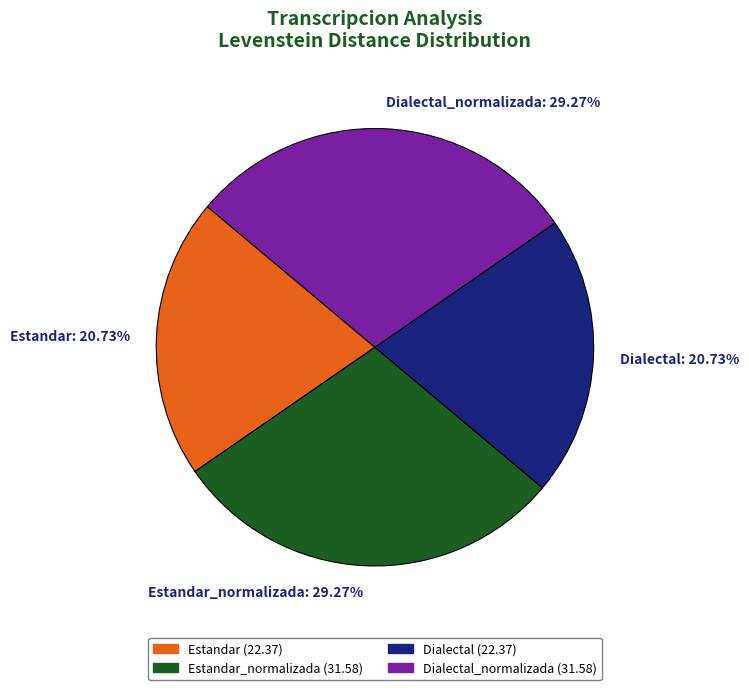

Count the number of slices in the pie.

4